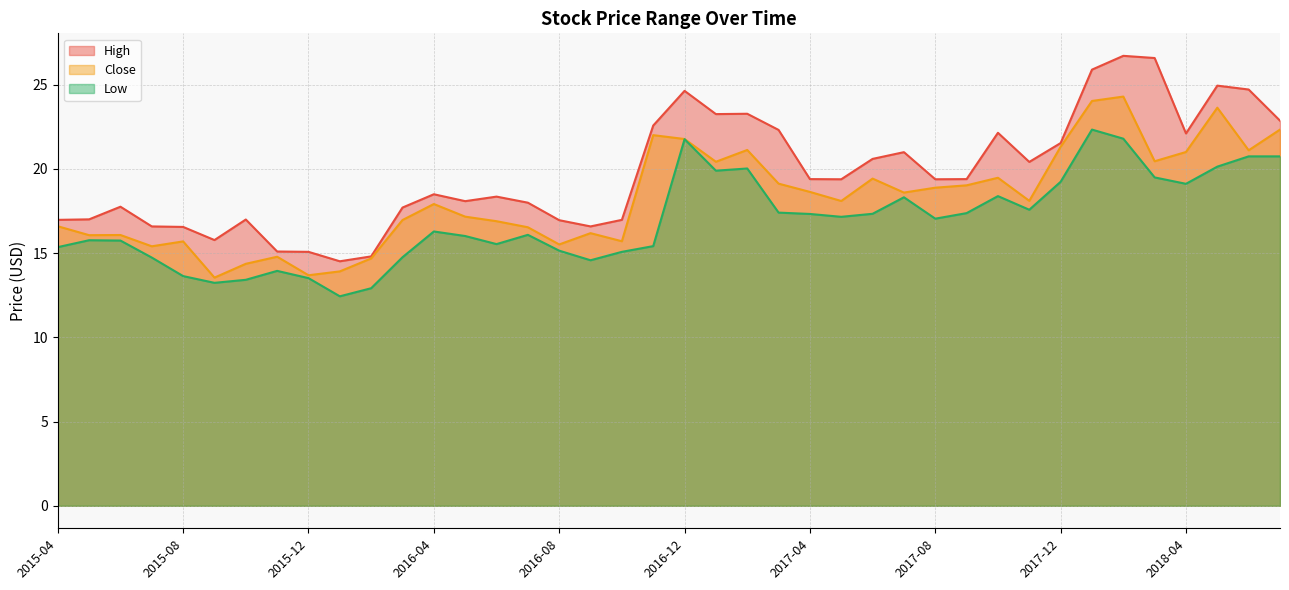

Which series has the largest total across all categories?

High